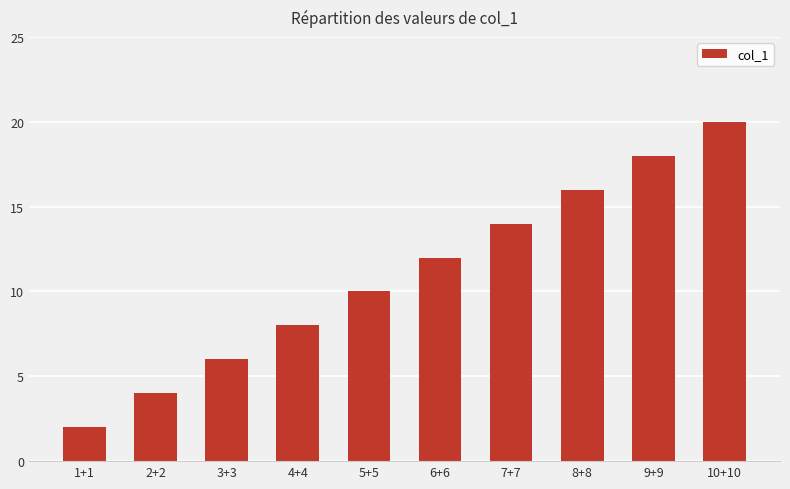

What is the ratio of the value at 2+2 to the value at 3+3?

0.7